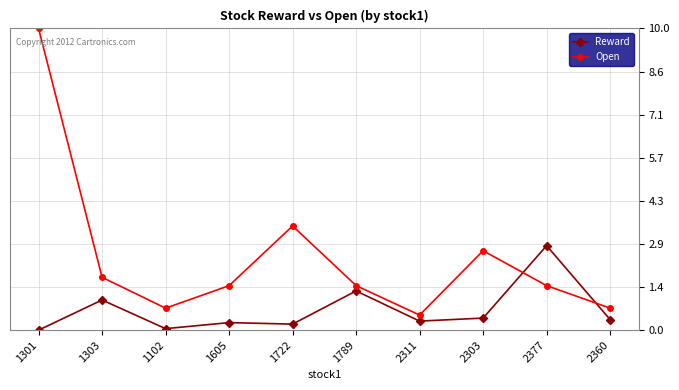

After their last crossing, which series has the higher values: Reward or Open?

Open